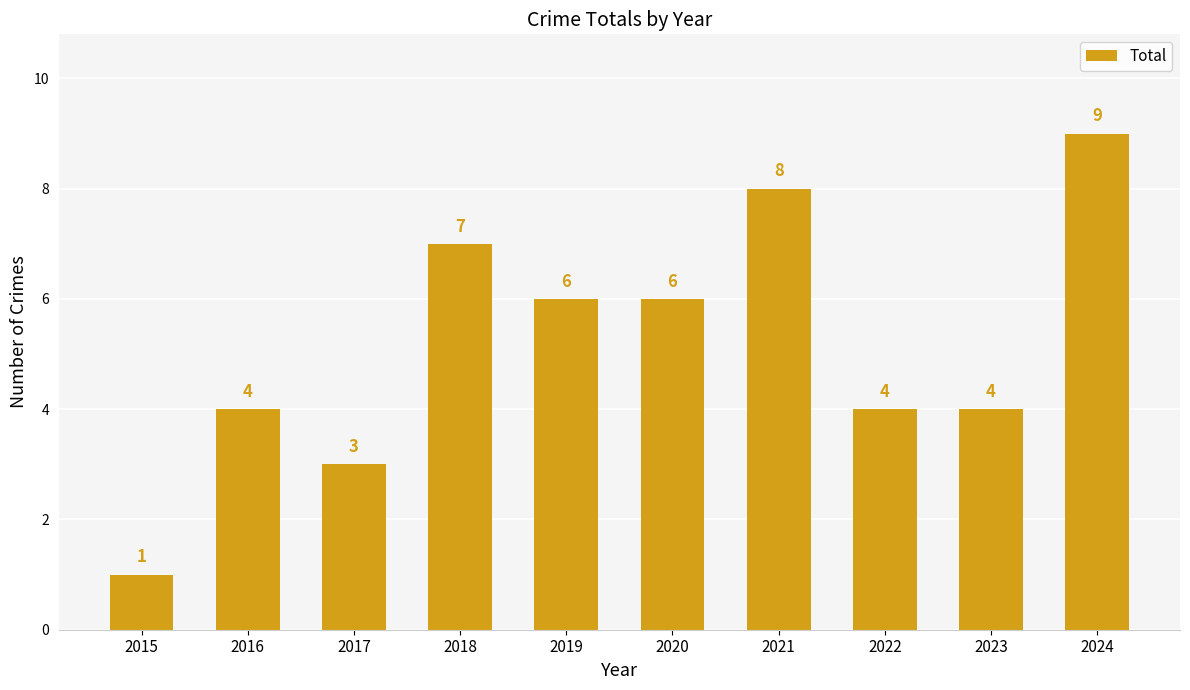

What is the sum of all values?

52